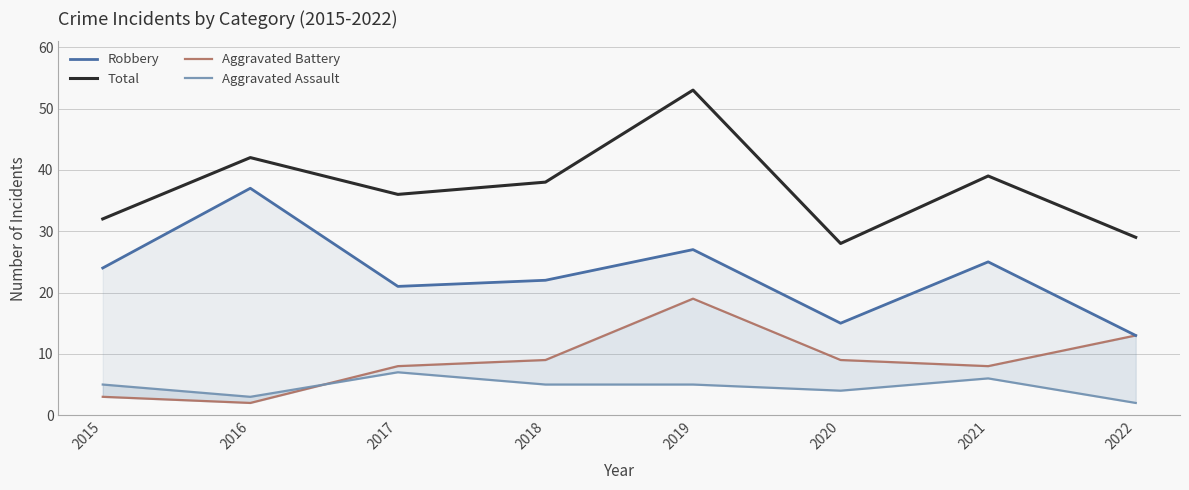

What is the value of the Robbery point at the 4th from the left?

22